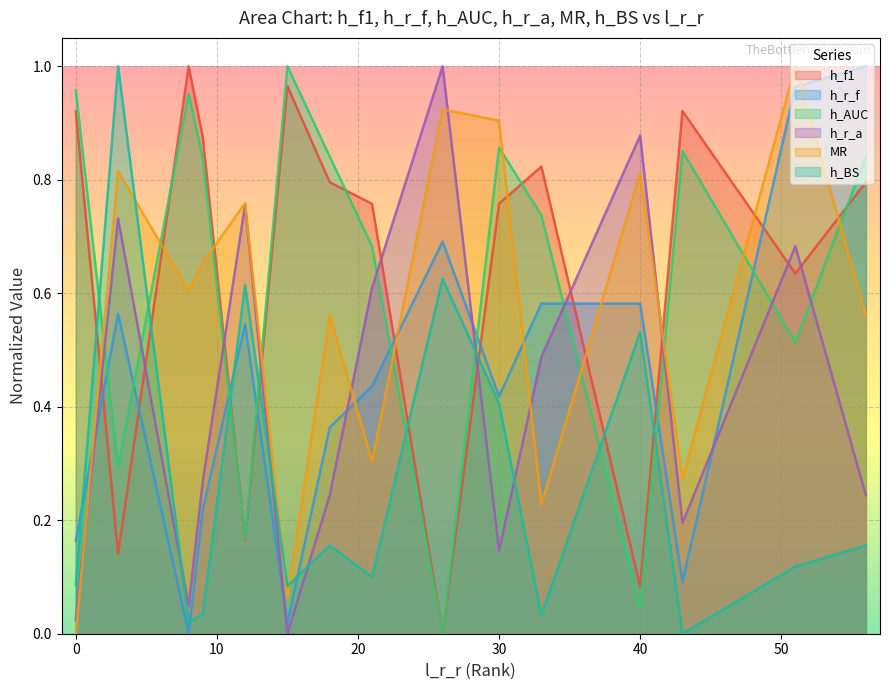

What is the difference between the MR values at 56 and 3?

0.3